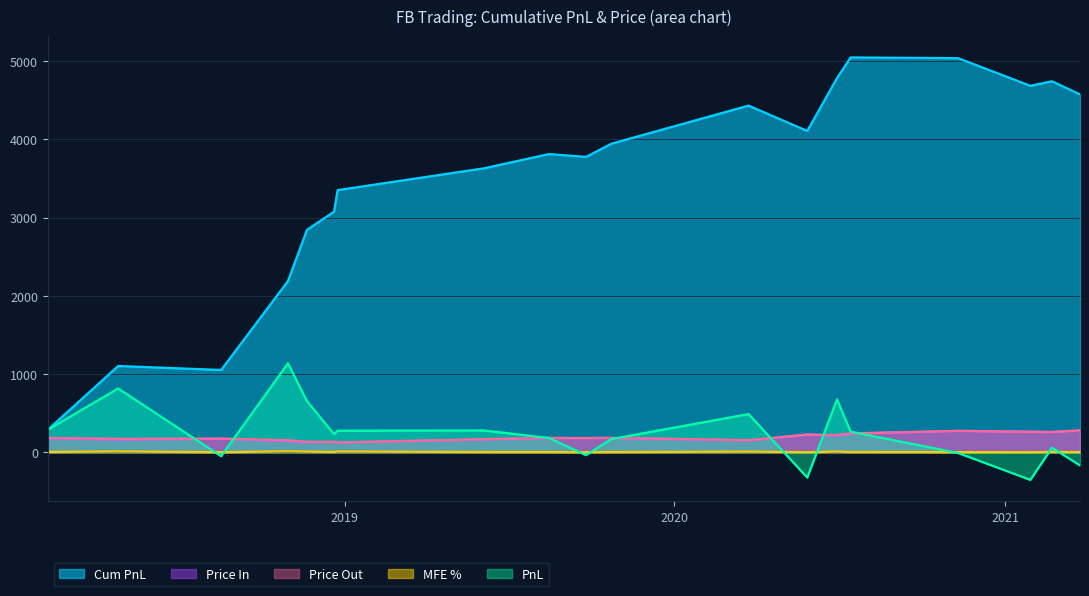

Reading right to left, transcribe all the data shown in this chart.

cumpnl: 4574.6	4743.0	4685.2	5038.3	5047.6	4784.6	4108.0	4431.8	3944.0	3775.8	3812.5	3629.8	3351.3	3075.6	2842.7	2188.7	1051.8	1102.7	286.9
pricein: 281.0	258.0	265.3	273.1	236.8	209.8	229.1	149.7	182.0	181.4	180.9	163.7	123.1	130.7	127.0	139.9	174.5	160.1	178.6
priceout: 278.3	259.5	259.5	273.5	241.6	220.6	224.3	155.2	184.6	181.3	183.8	167.5	126.0	133.4	134.4	155.0	174.0	173.2	184.1
mfe%: 2.5	3.7	0.5	1.9	3.4	8.5	1.1	7.8	2.6	1.1	2.3	3.1	9.1	3.7	8.0	11.8	1.0	10.1	4.0
pnl: -168.4	57.8	-353.1	-9.4	263.0	676.6	-323.8	487.8	168.3	-36.7	182.6	278.5	275.7	232.9	654.0	1136.9	-50.9	815.8	286.9